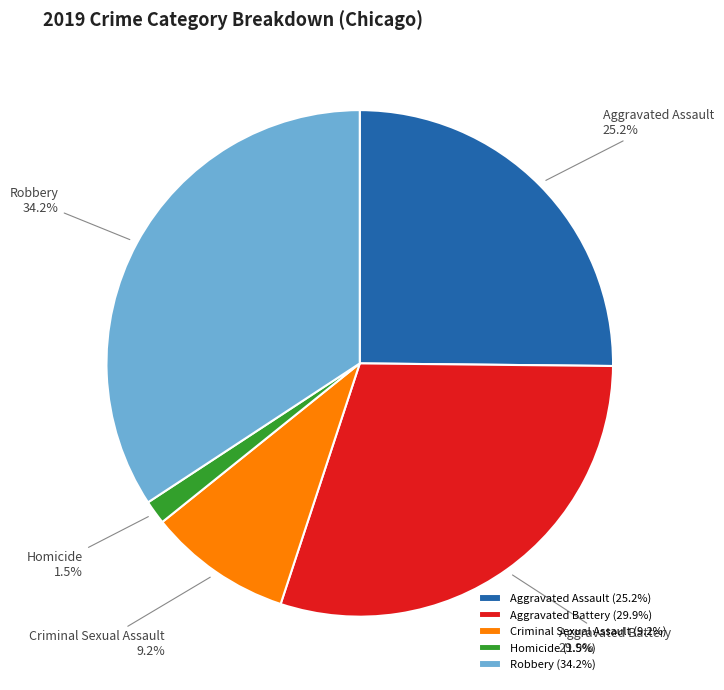

What percentage is NOT represented by Criminal Sexual Assault?

90.8%